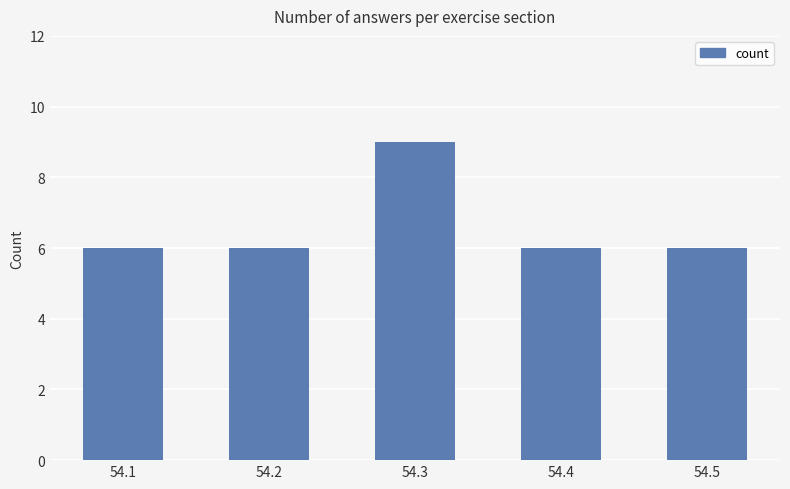

Reading left to right, extract all data points from this chart.

54.1=6	54.2=6	54.3=9	54.4=6	54.5=6